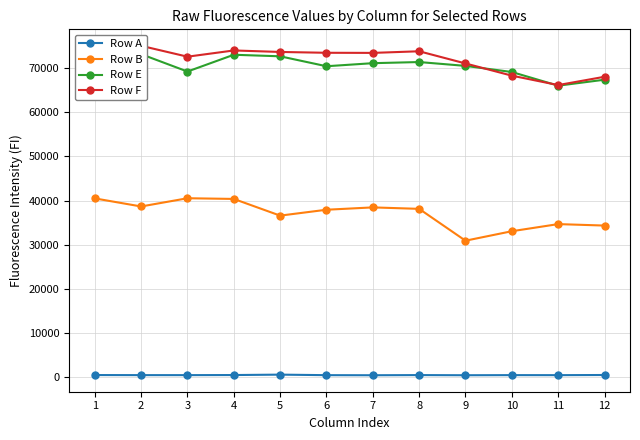

Rank the series at 12 from lowest to highest value.

Row A, Row B, Row E, Row F